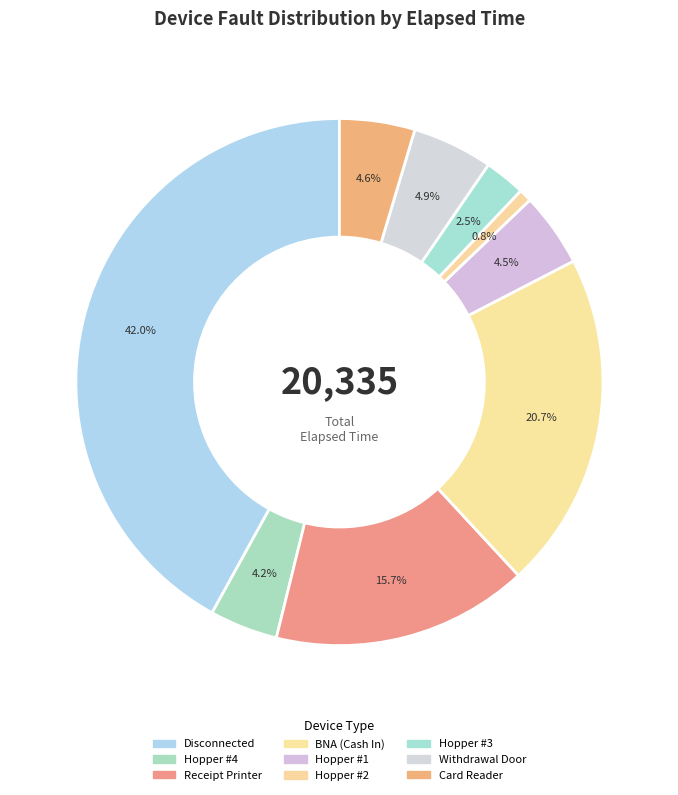

Rank the categories by value from highest to lowest.

Disconnected, BNA (Cash In), Receipt Printer, Withdrawal Door, Card Reader, Hopper #1, Hopper #4, Hopper #3, Hopper #2